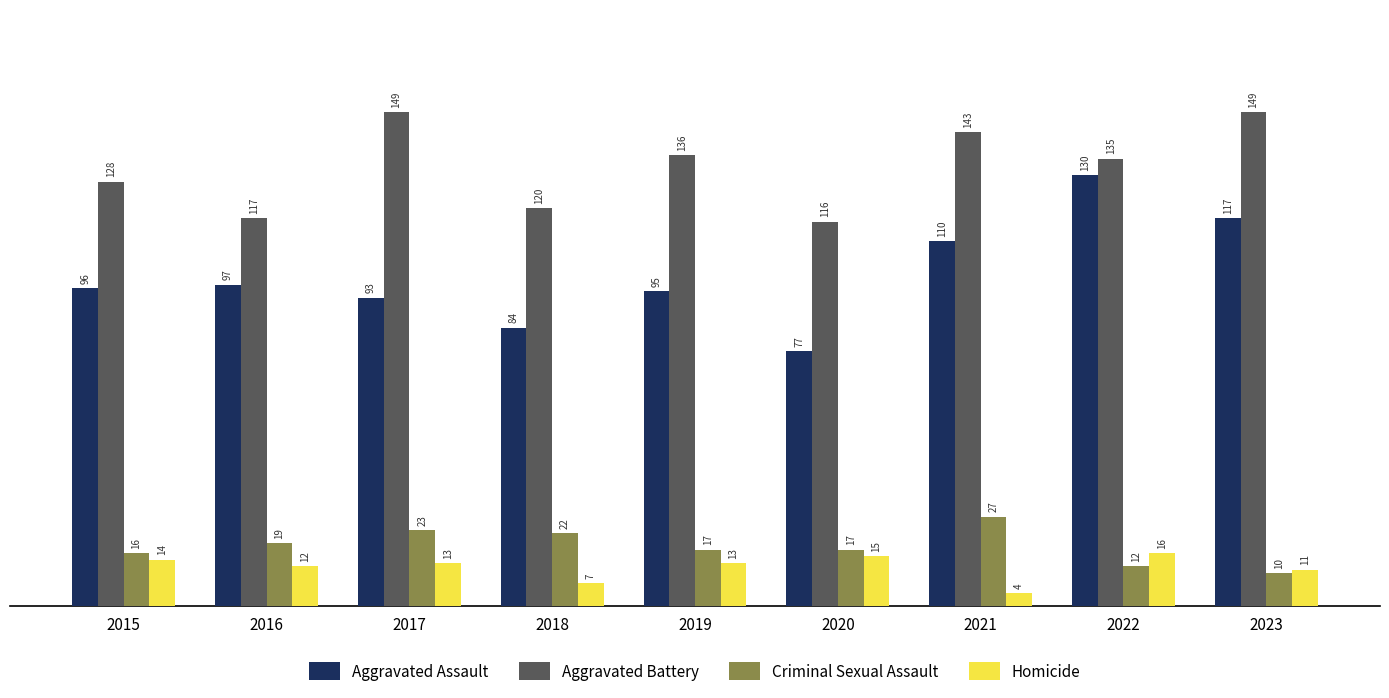

How many series are shown in this chart?

4